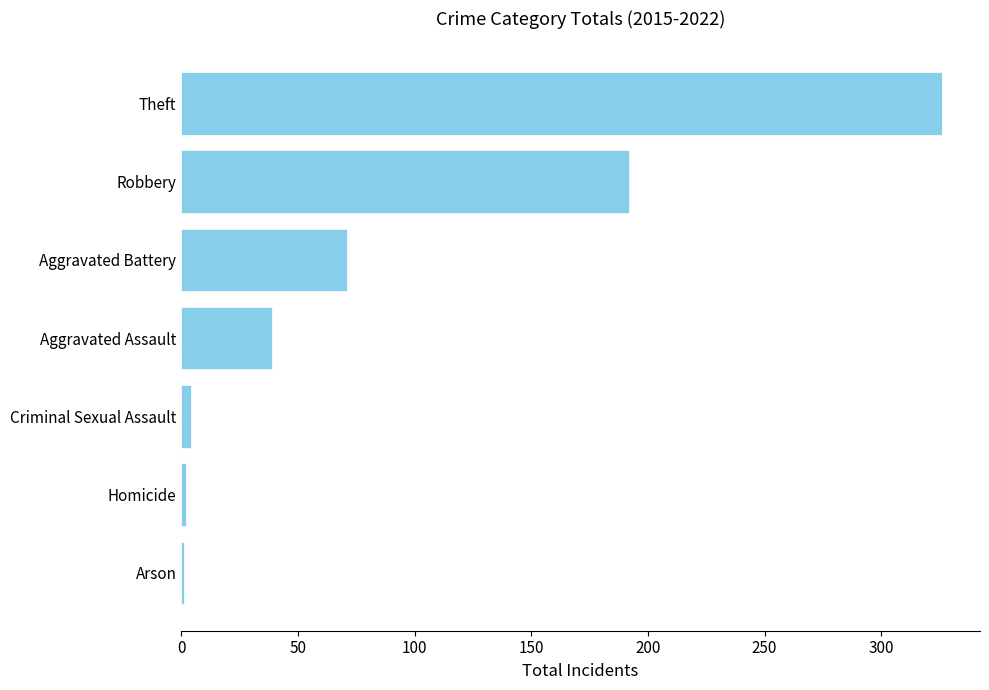

Between Homicide and Aggravated Battery, which is larger?

Aggravated Battery